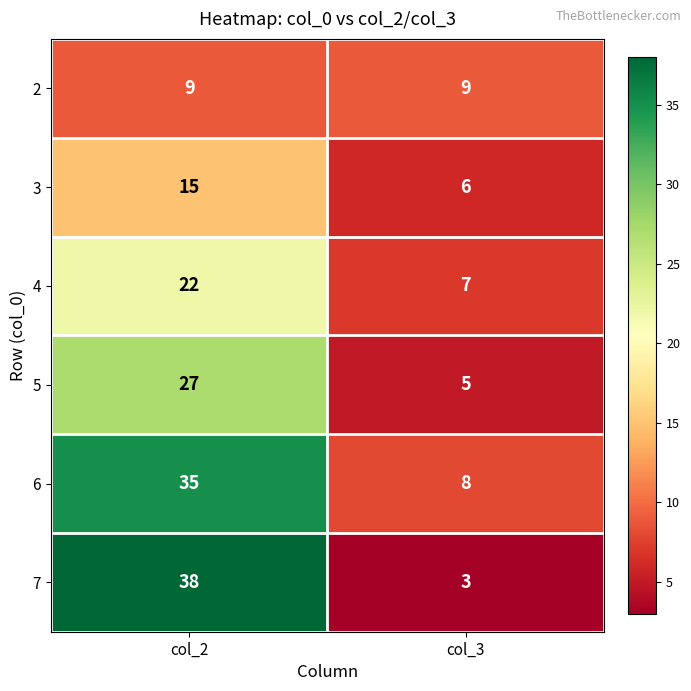

What is the sum of the 6 values at col_2 and col_3?

43